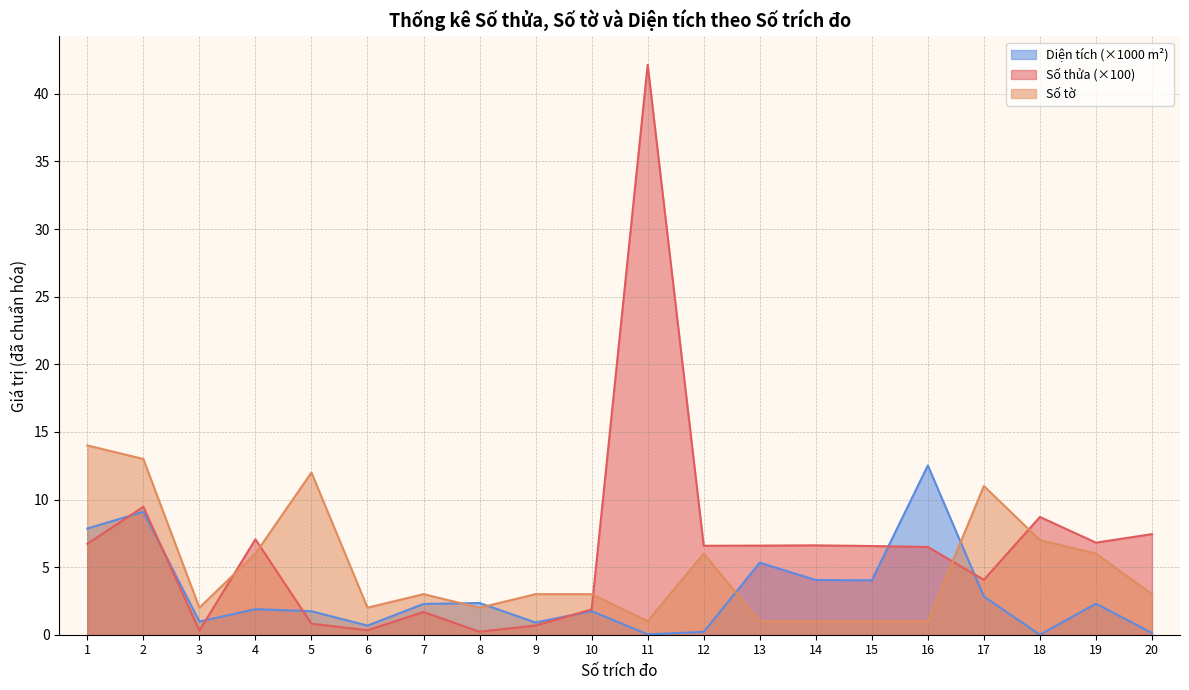

After their last crossing, which series has the higher values: Số tờ or Số thửa?

Số thửa